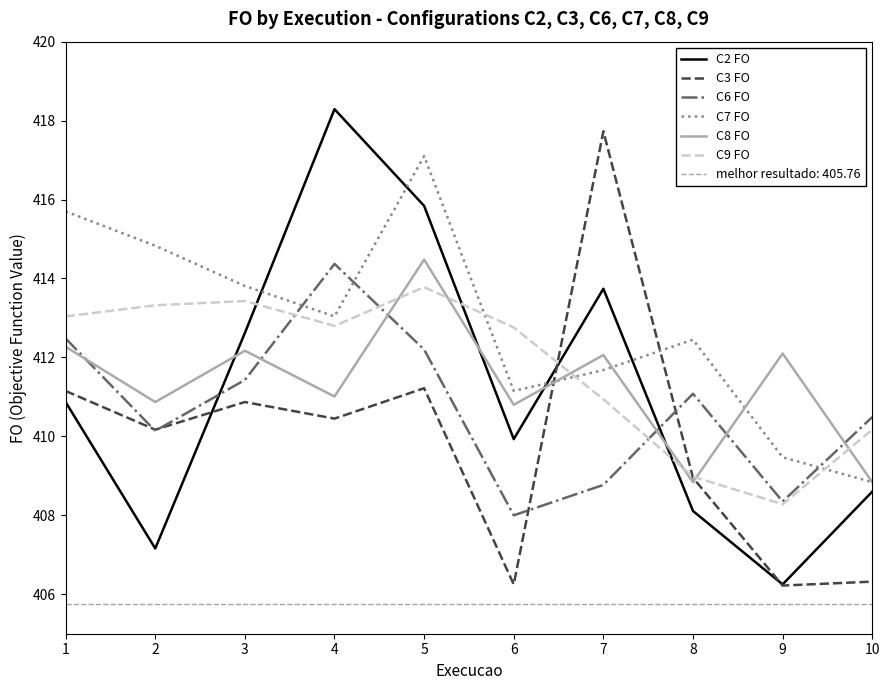

Between 9 and 5, which is larger?

5